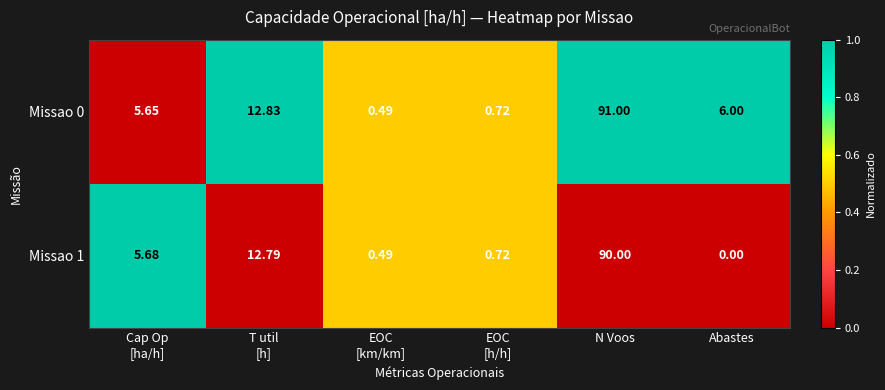

How many data points in Missao 1 are above 5?

3